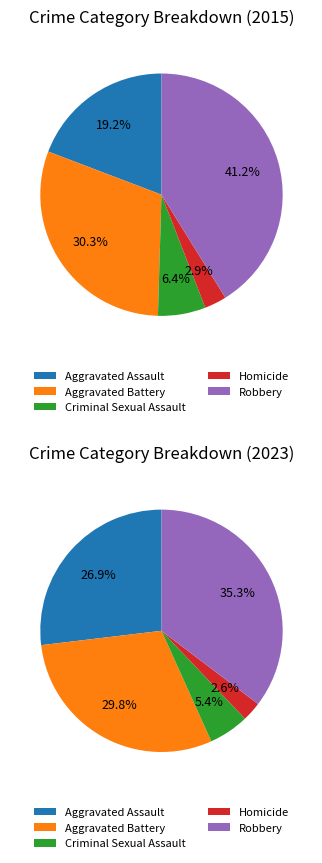

Rank the series by their maximum value, from highest to lowest.

values_2015, values_2023